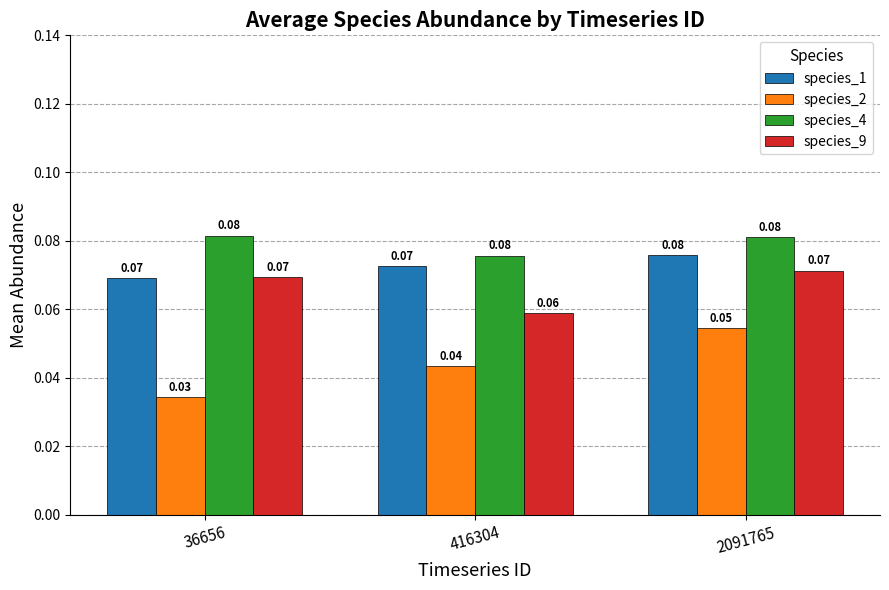

At which label is species_4 closest to 0?

416304